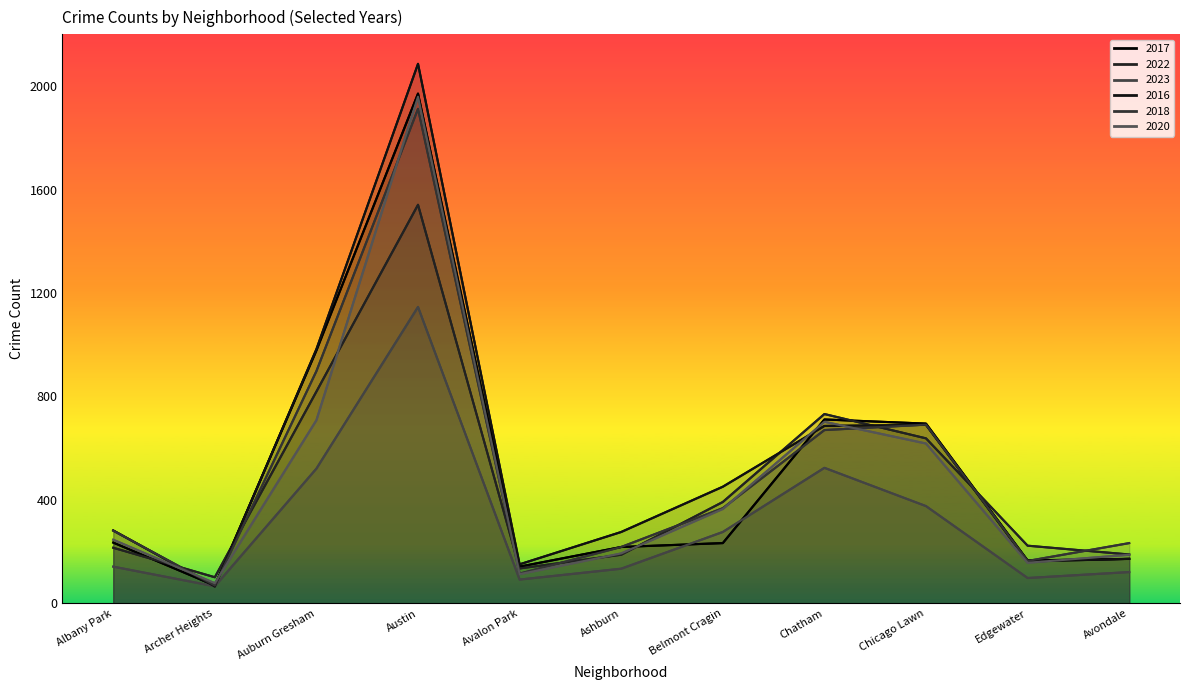

Rank the categories by 2016 value from highest to lowest.

Austin, Auburn Gresham, Chicago Lawn, Chatham, Belmont Cragin, Albany Park, Ashburn, Avondale, Edgewater, Avalon Park, Archer Heights